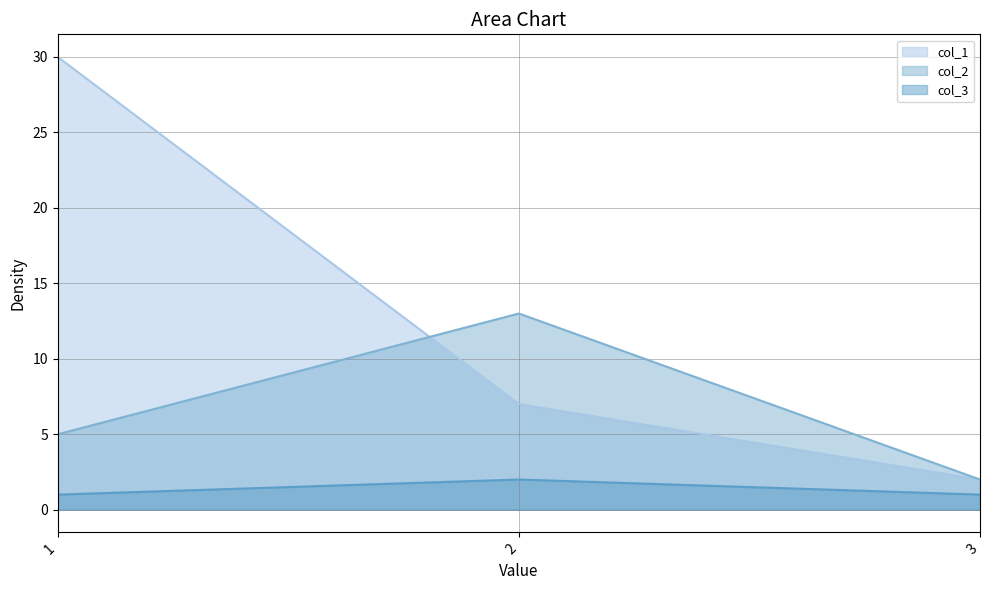

List the labels in order of col_3 value, smallest first.

1, 3, 2